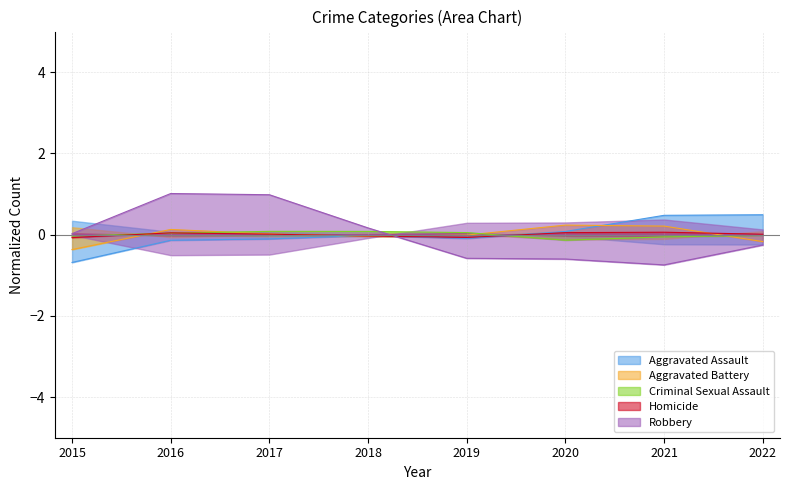

Which series has the widest spread of values?

Robbery